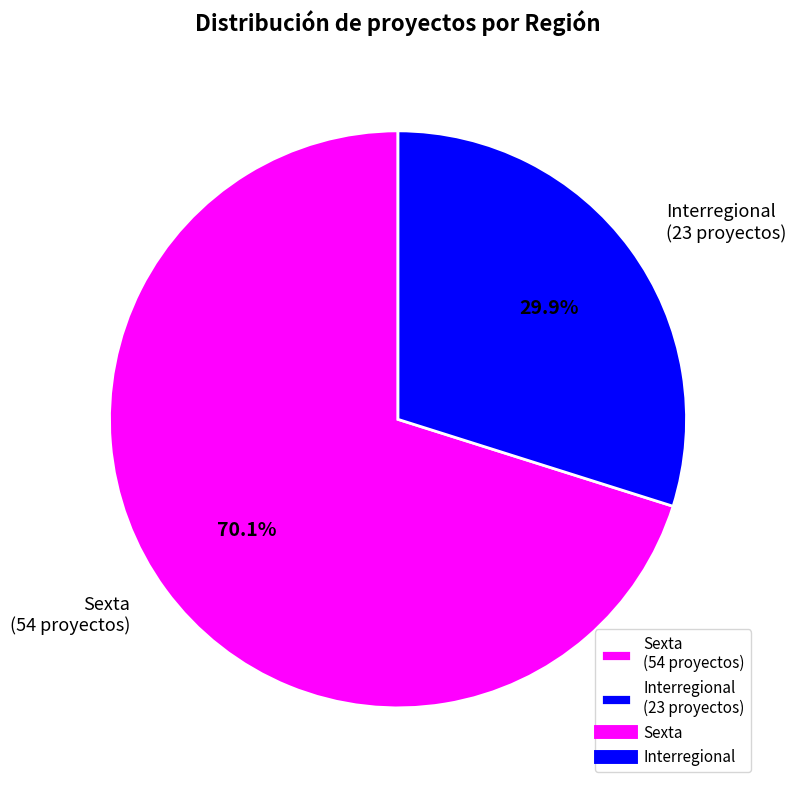

Which category has the biggest portion of the pie?

Sexta